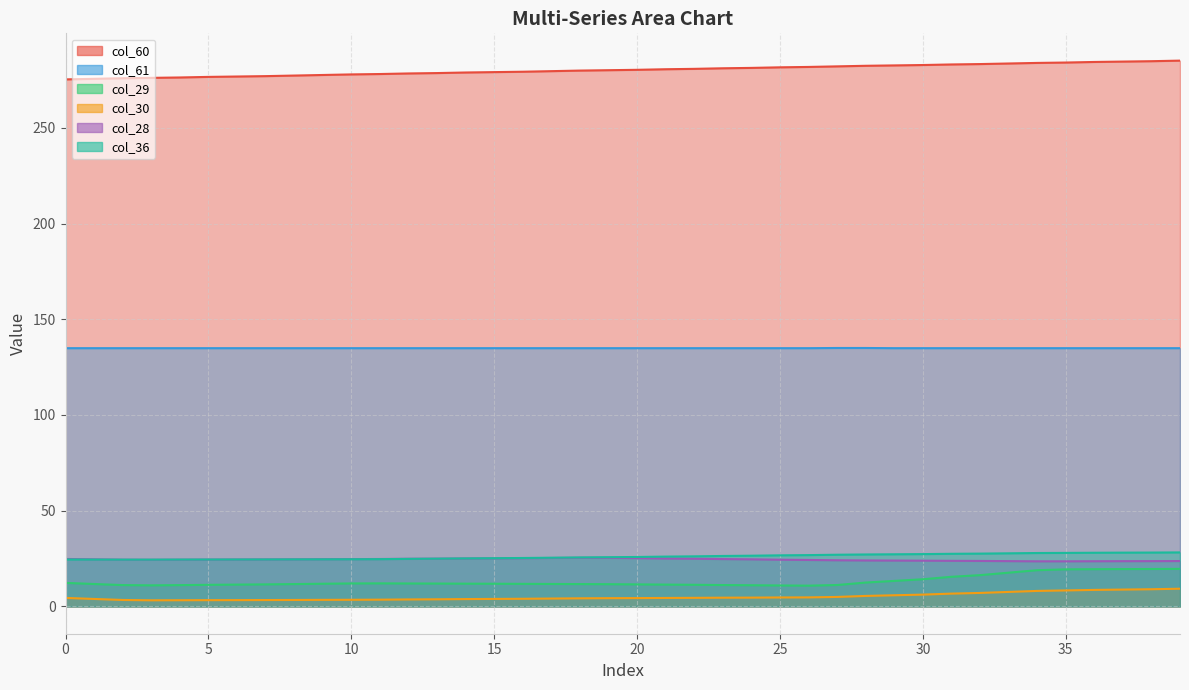

Reading right to left, extract all data points from this chart.

col_60: 285.1	284.8	284.6	284.4	284.1	283.9	283.6	283.3	283.1	282.8	282.6	282.4	282.1	281.8	281.6	281.3	281.1	280.8	280.6	280.3	280.1	279.9	279.6	279.3	279.1	278.9	278.6	278.4	278.1	277.9	277.6	277.3	277.0	276.8	276.6	276.3	276.1	275.9	275.6	275.3
col_61: 134.9	134.9	134.9	134.9	134.9	134.9	134.9	134.9	134.9	134.9	134.9	135.0	135.0	134.9	134.9	134.9	134.9	134.9	134.9	134.9	134.9	134.9	134.9	134.9	134.9	134.9	134.9	134.9	134.9	134.9	134.9	134.9	134.9	134.9	134.9	134.9	134.9	134.9	134.9	134.9
col_29: 19.6	19.5	19.5	19.4	19.4	18.9	17.6	16.3	15.5	14.2	13.3	12.5	11.2	10.9	11.0	11.1	11.2	11.3	11.4	11.5	11.6	11.7	11.7	11.8	11.9	11.9	11.9	12.0	12.0	12.0	11.9	11.7	11.5	11.4	11.3	11.1	11.0	11.1	11.7	12.3
col_30: 9.3	9.0	8.8	8.6	8.4	8.1	7.6	7.0	6.7	6.2	5.8	5.5	5.0	4.7	4.7	4.6	4.6	4.5	4.4	4.4	4.3	4.2	4.1	4.0	3.9	3.8	3.7	3.7	3.5	3.5	3.4	3.4	3.3	3.3	3.3	3.2	3.2	3.4	3.9	4.5
col_28: 23.7	23.7	23.6	23.6	23.6	23.6	23.7	23.8	23.8	23.9	24.0	24.0	24.1	24.3	24.4	24.6	24.7	24.9	25.1	25.2	25.4	25.4	25.3	25.2	25.1	25.1	25.0	24.9	24.8	24.7	24.7	24.6	24.5	24.5	24.5	24.4	24.4	24.4	24.6	24.8
col_36: 28.2	28.1	28.1	28.0	28.0	27.9	27.7	27.6	27.5	27.3	27.2	27.1	27.0	26.8	26.7	26.5	26.4	26.2	26.0	25.8	25.7	25.6	25.4	25.3	25.2	25.1	25.0	24.8	24.7	24.6	24.6	24.6	24.5	24.5	24.5	24.5	24.4	24.4	24.5	24.5